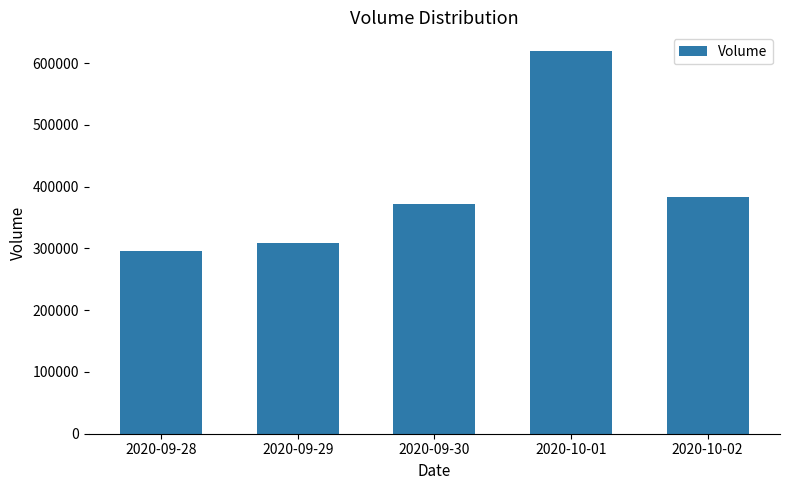

At which category does the chart reach its peak across all series?

2020-10-01